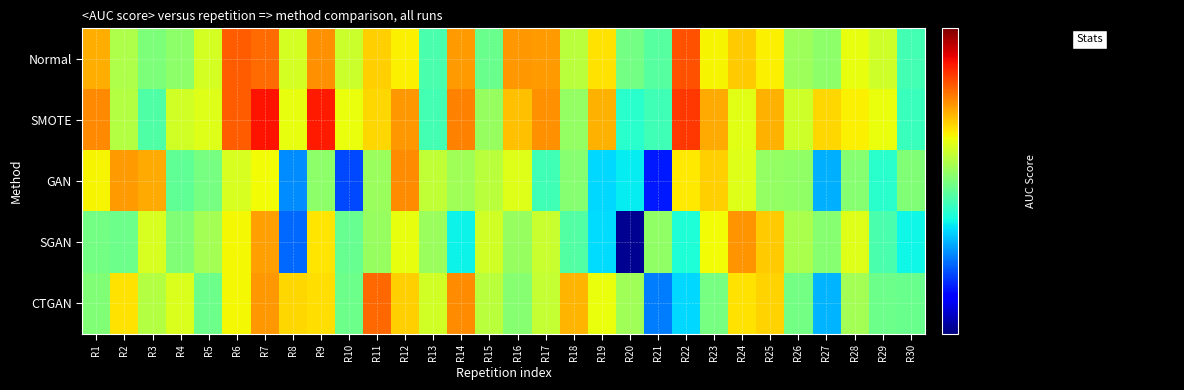

Between R4 and R28, which is larger?

R28